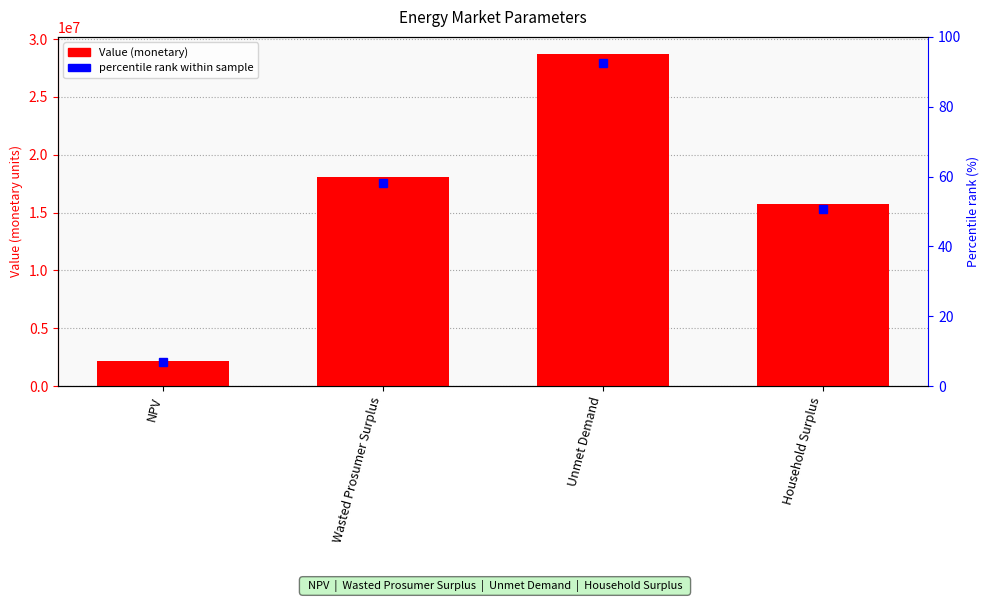

What is the maximum value shown in the chart?

28755855.3